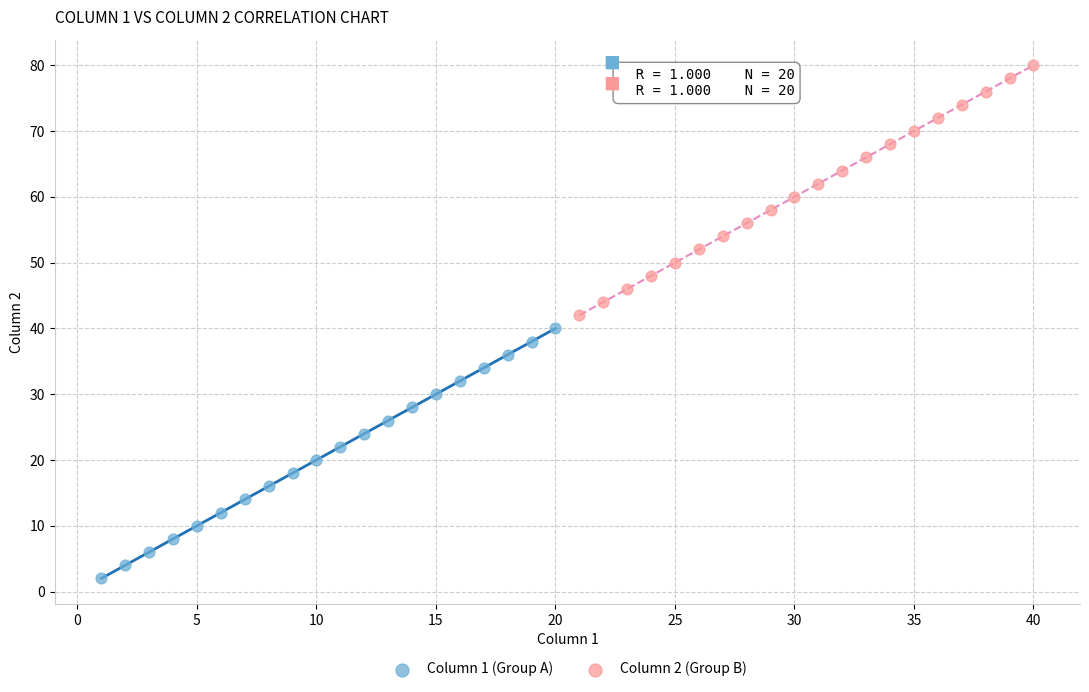

What are all the series names shown in the legend?

Column 1 (Group A), Column 2 (Group B)